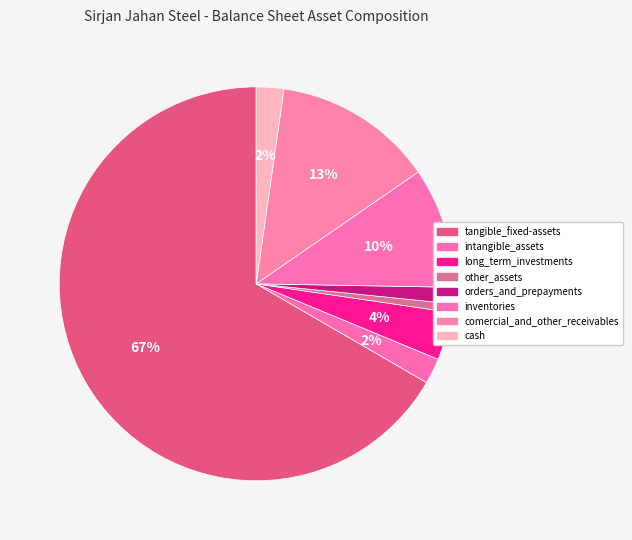

How many slices are in this pie chart?

8